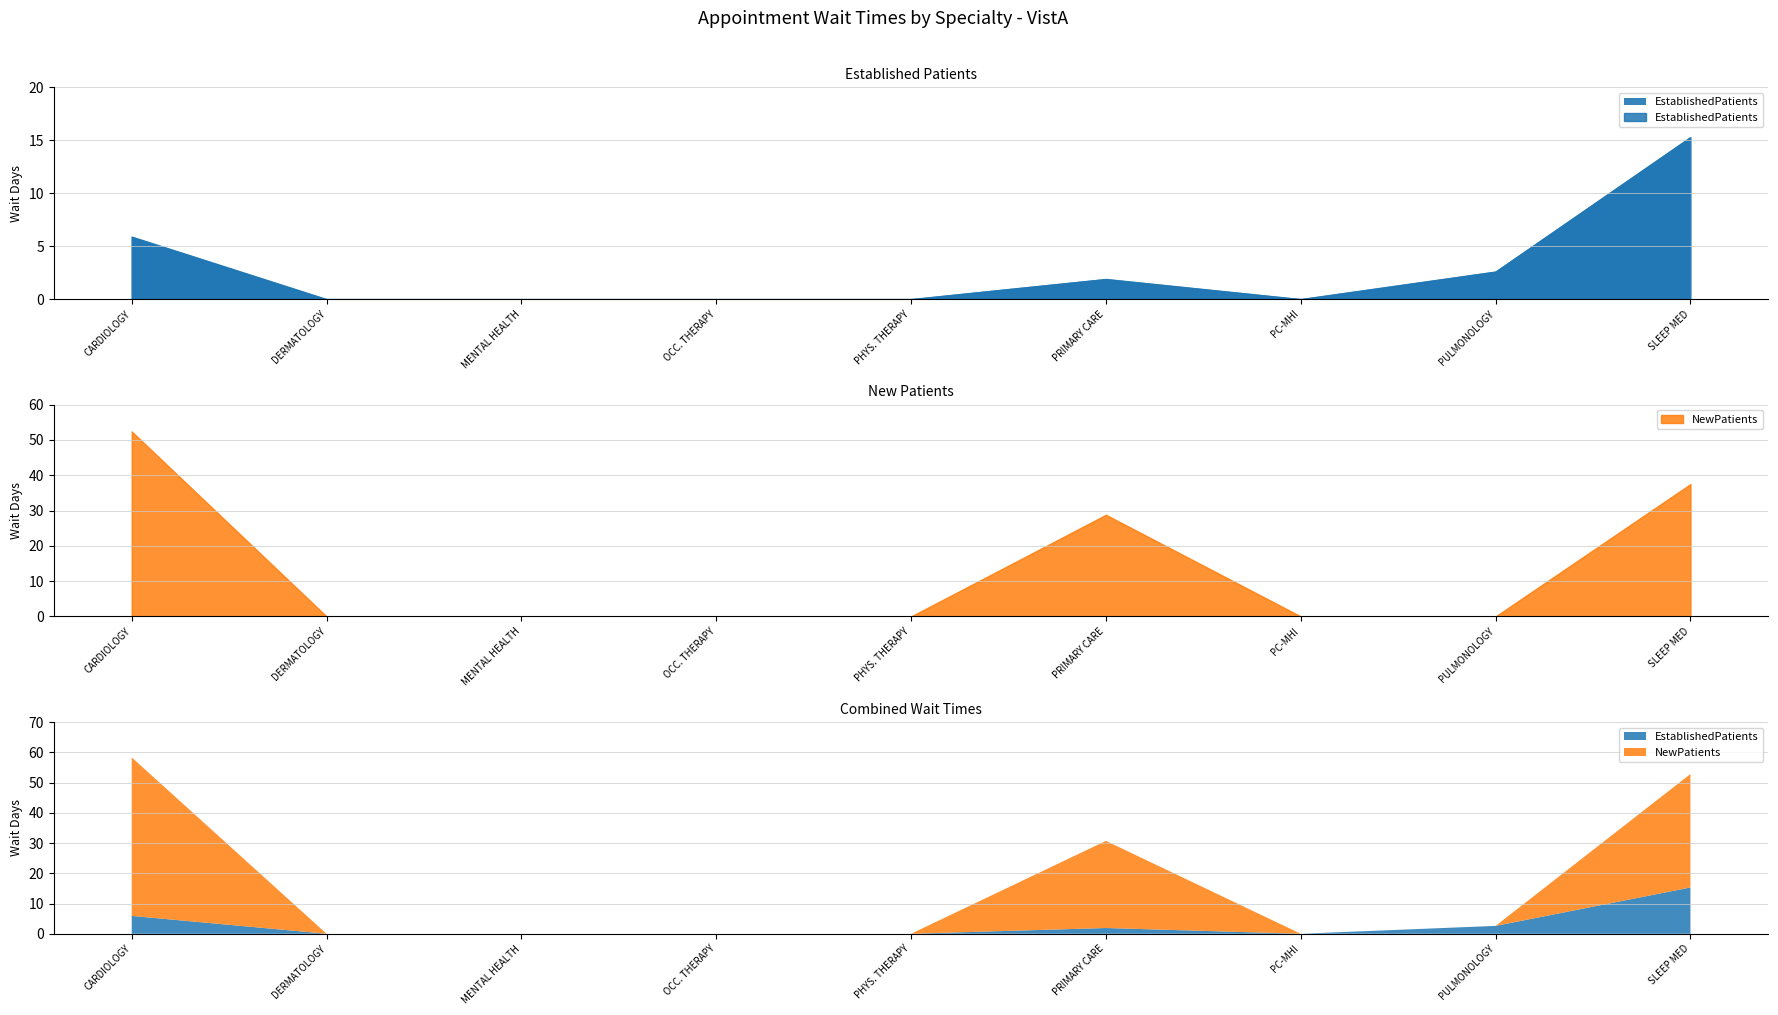

Between DERMATOLOGY and PRIMARY CARE, which series saw the biggest shift?

NewPatients